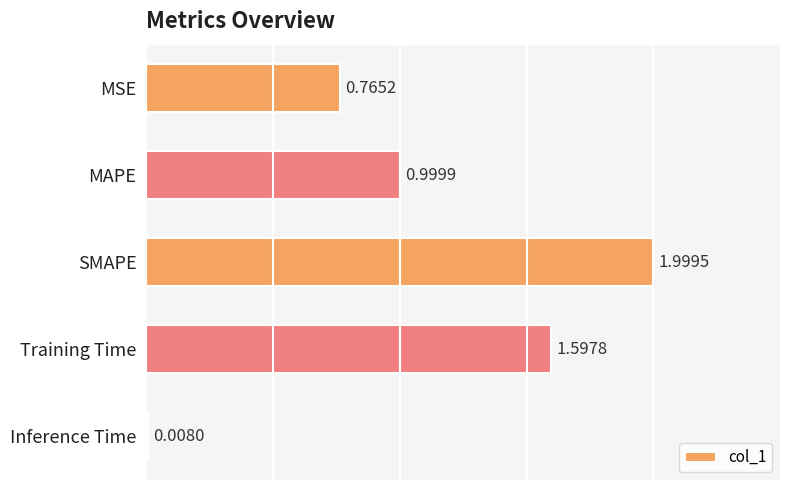

List the labels in order of value, smallest first.

Inference Time, MSE, MAPE, Training Time, SMAPE